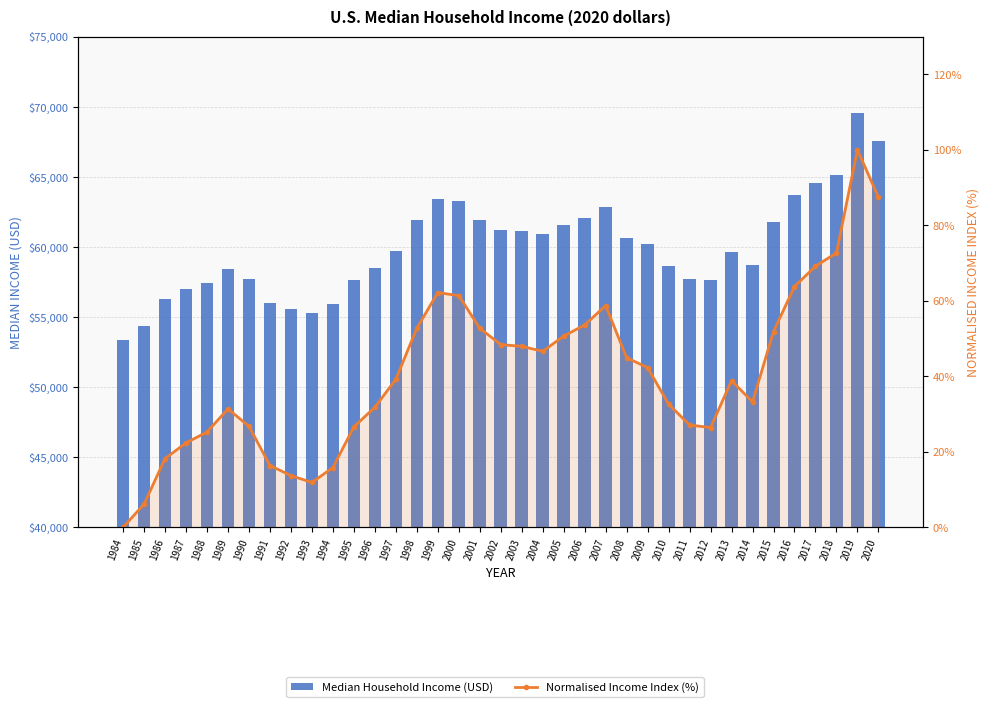

What is the sum of the Normalised Income Index (%) values at 1988 and 2014?

58.5